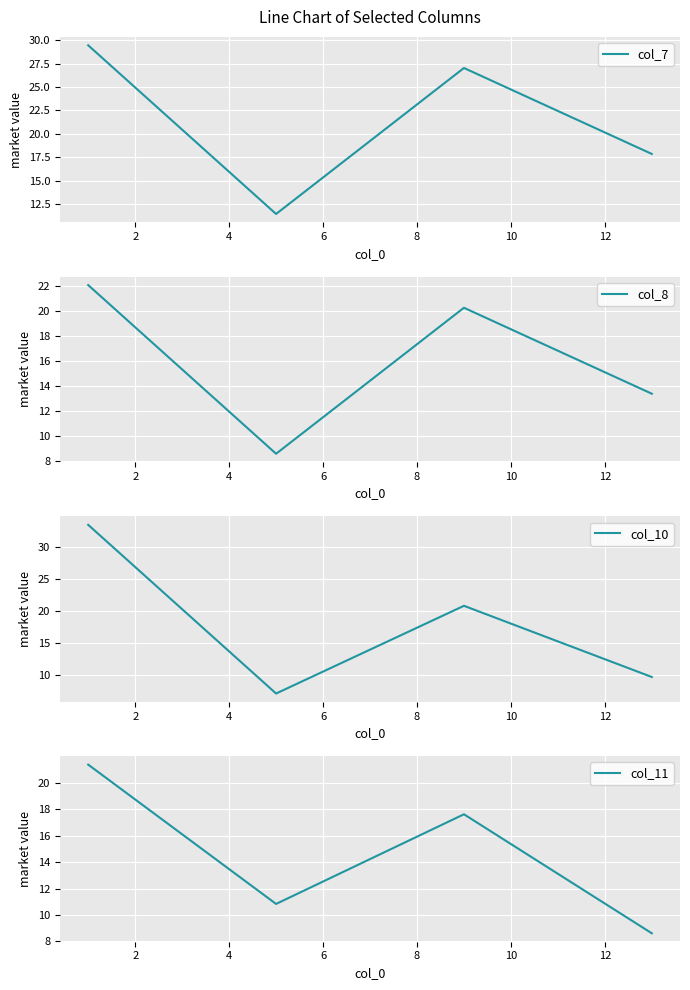

In col_7, how many points are lower than both neighbors (excluding endpoints)?

1